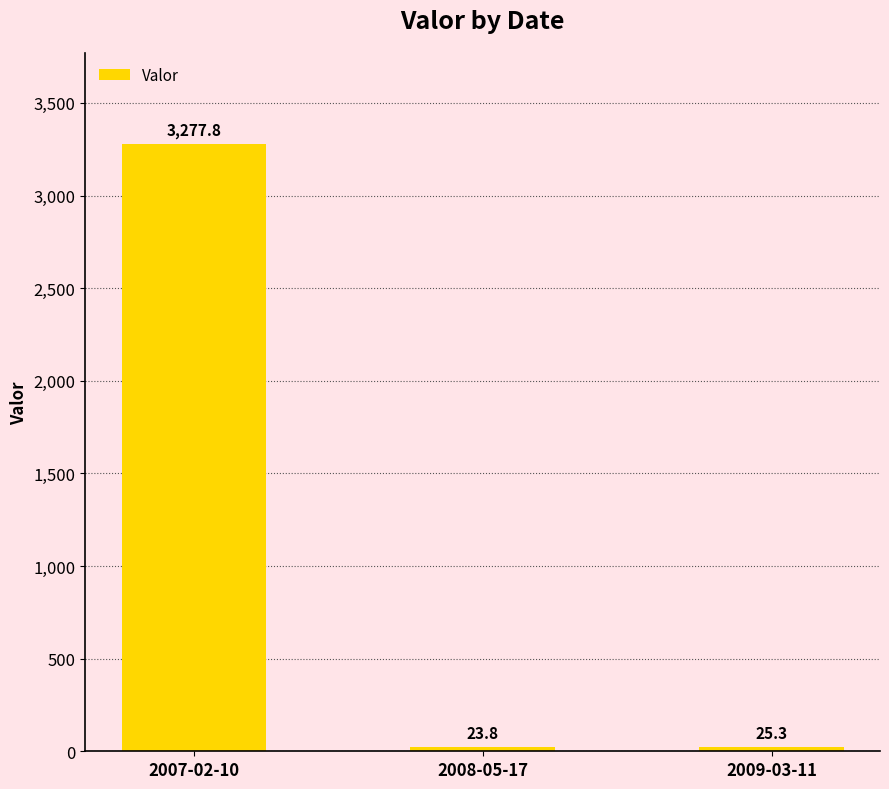

What is the minimum value shown in the chart?

23.8